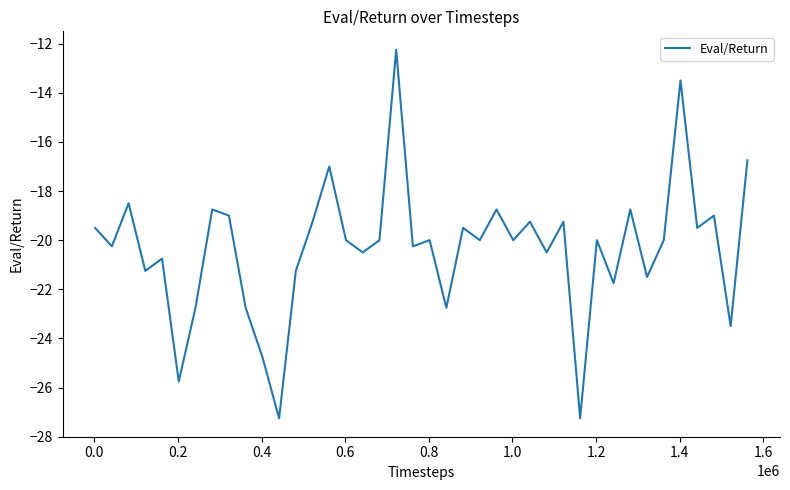

What is the average value?

-20.3